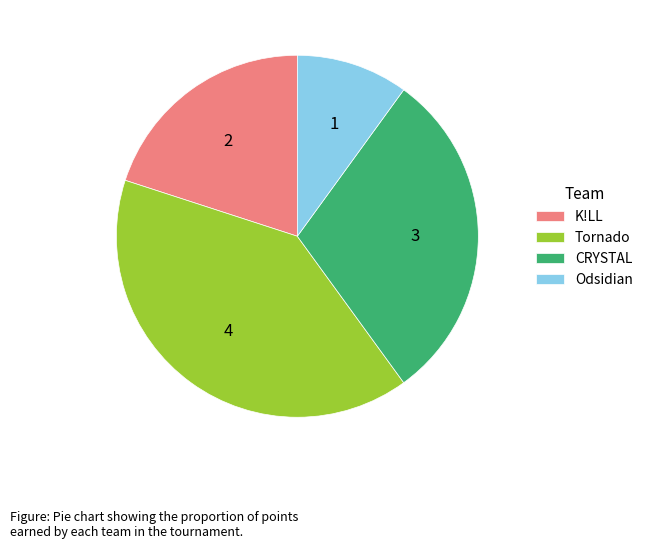

Rank the categories by value from highest to lowest.

Tornado, CRYSTAL, K!LL, Odsidian